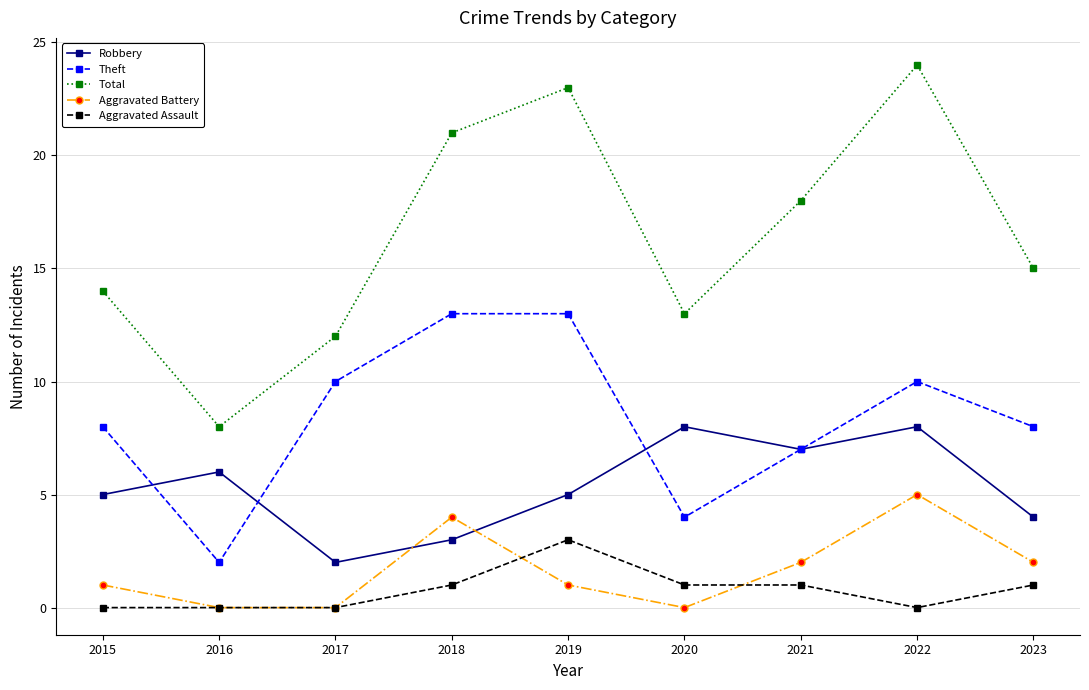

What is the total value across all series at 2022?

47